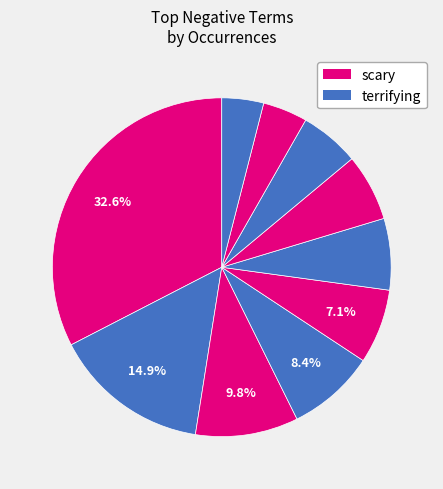

How many segments does this pie chart have?

10